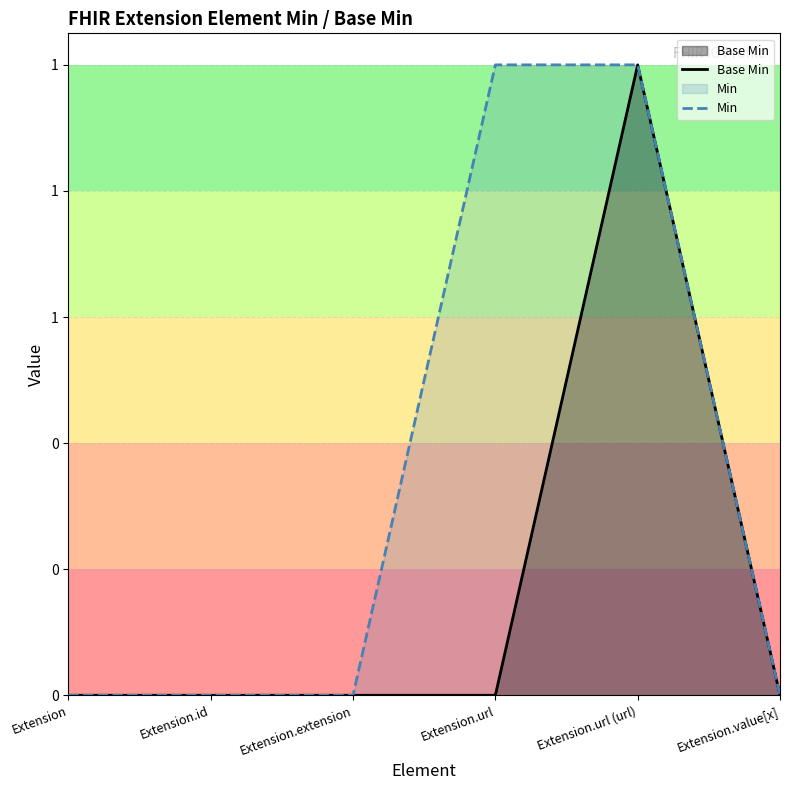

How many lines are shown in the chart?

2